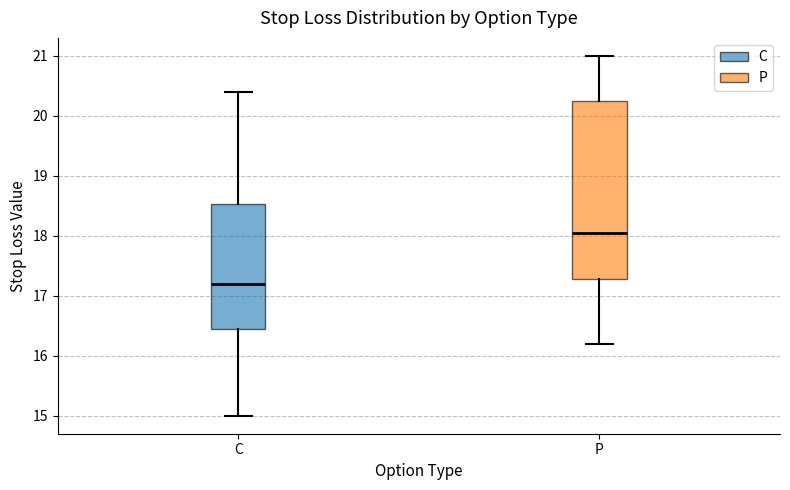

Which box is the tallest, from its lower edge to its upper edge?

P